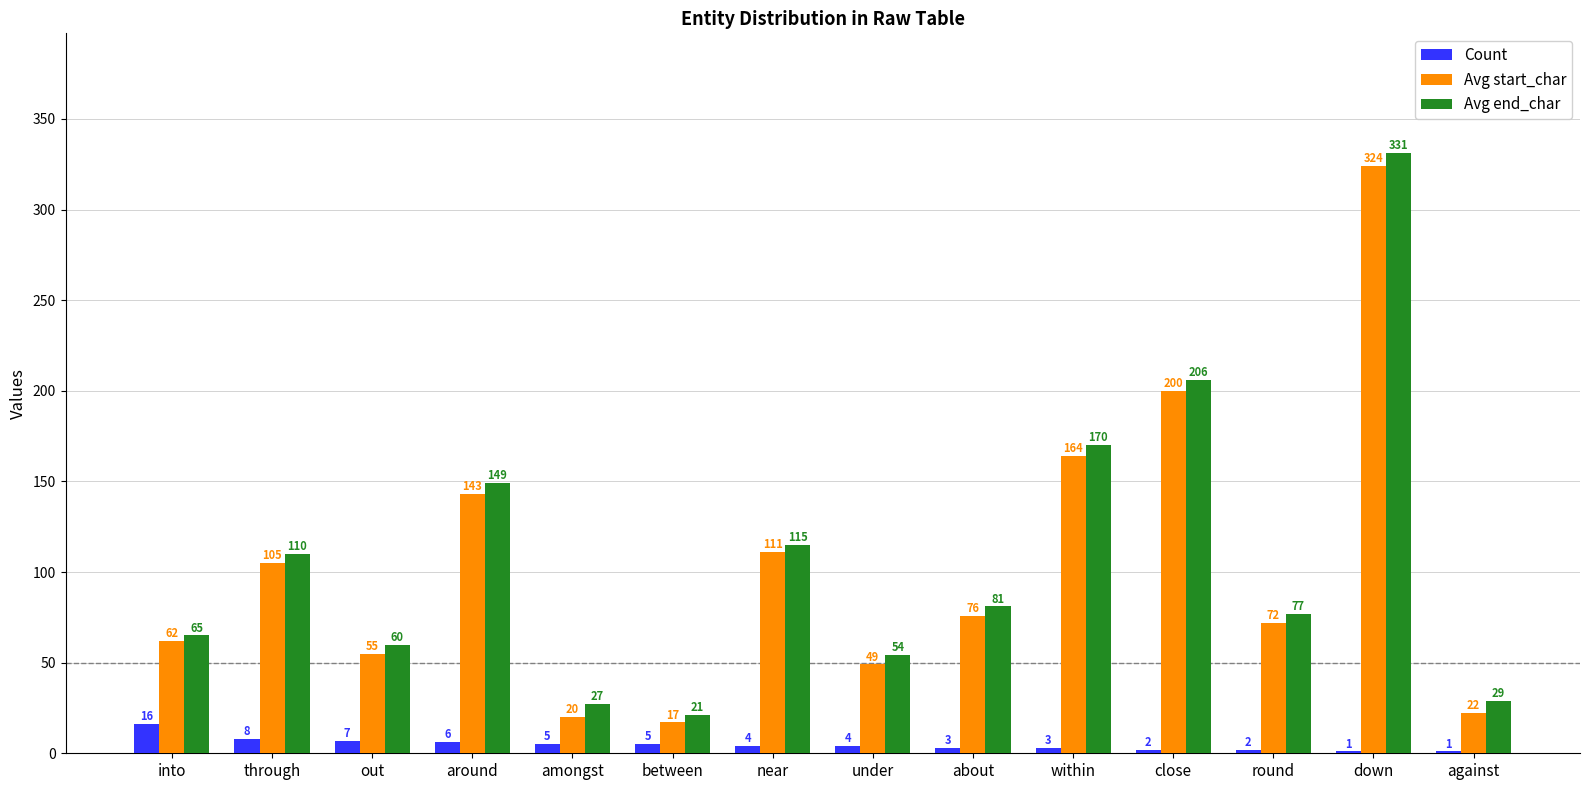

How many groups of bars are there?

14